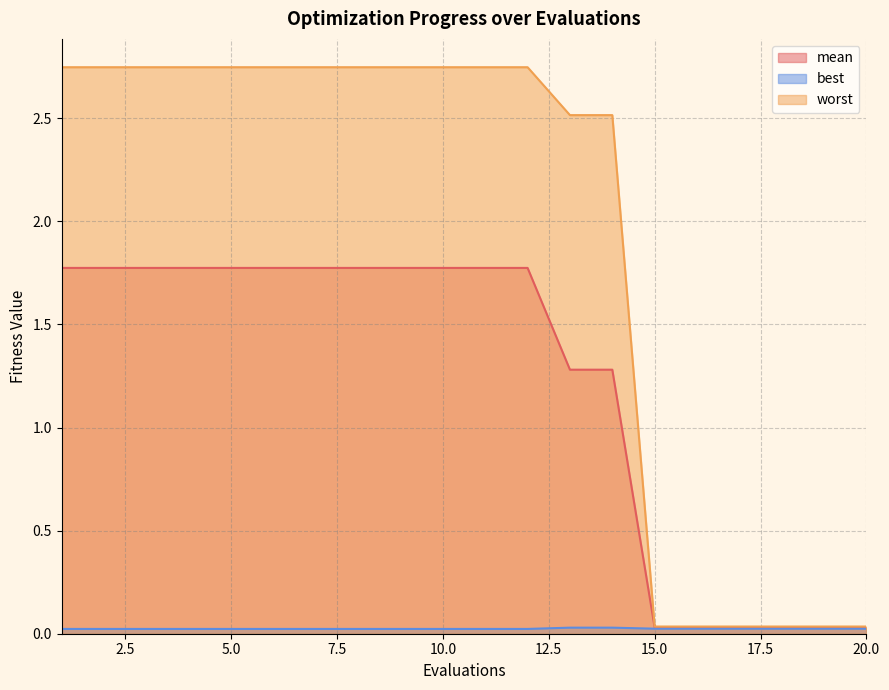

Is it true that worst equals 2.7 at 4?

True